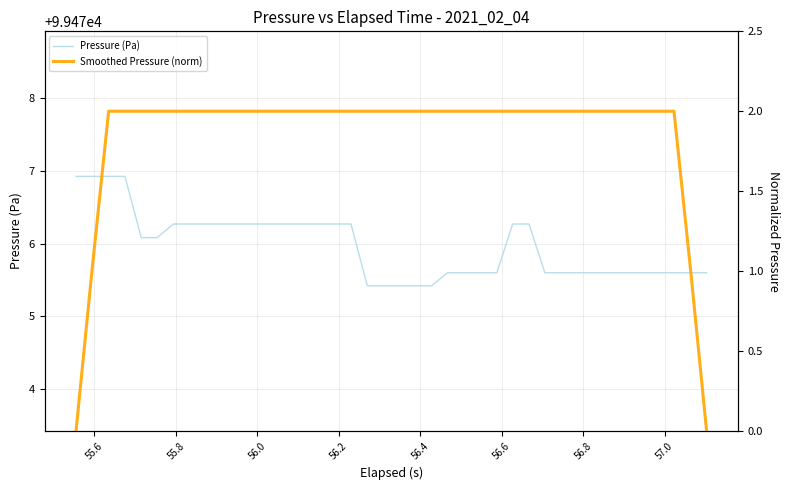

What is the sum of all Pressure (Pa) values?

3979038.7